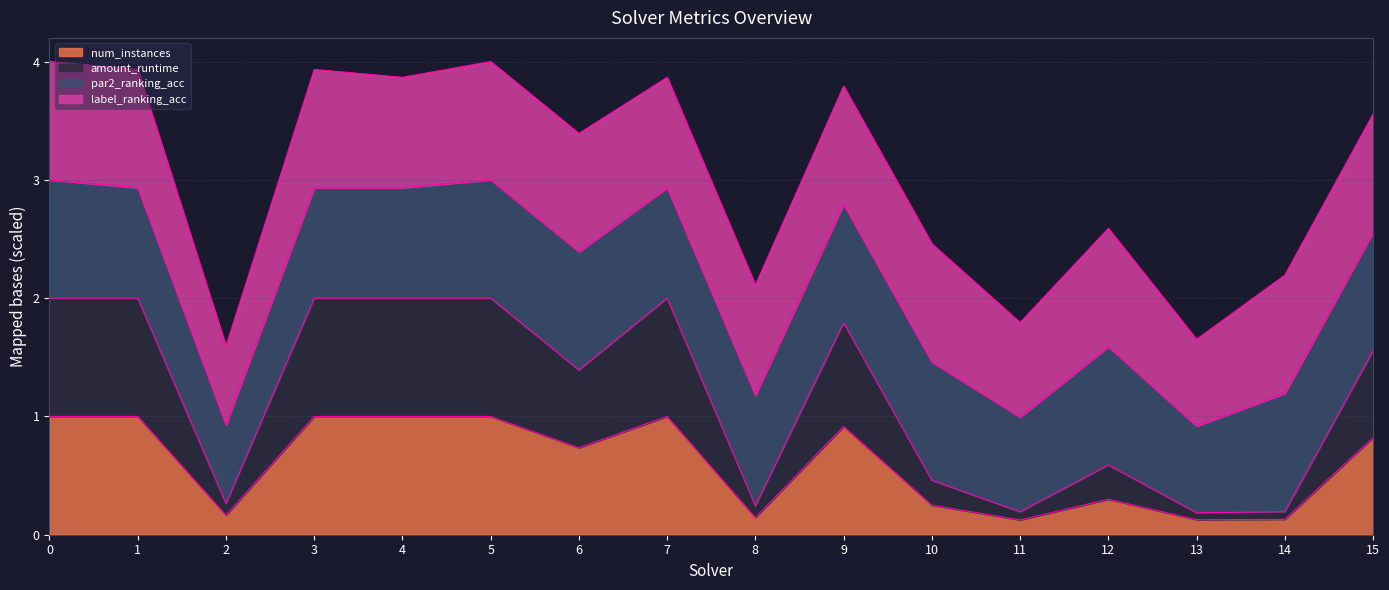

At which category does the chart reach its minimum across all series?

11